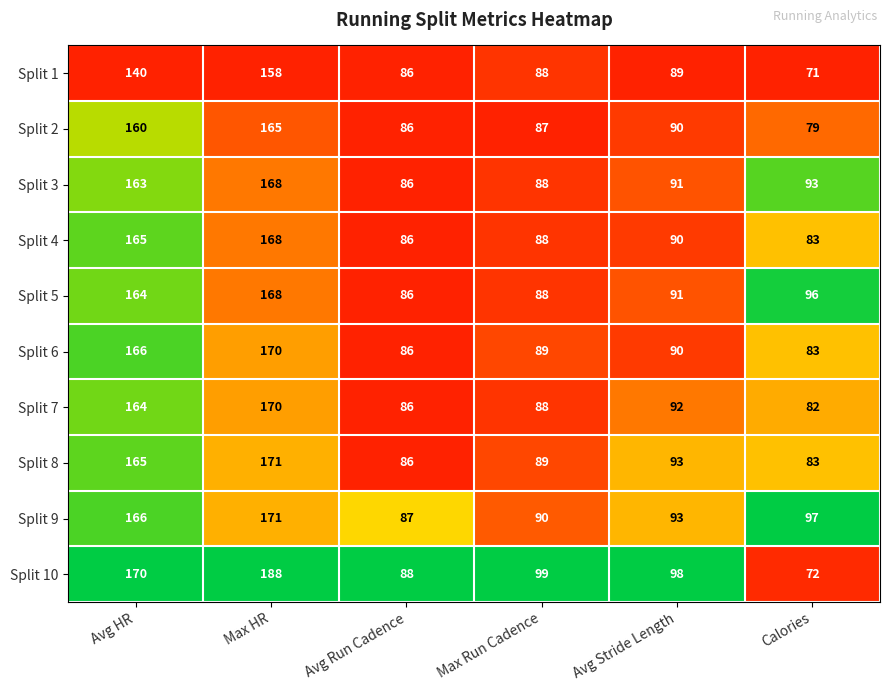

At which category is the sum across all series the highest?

Max HR